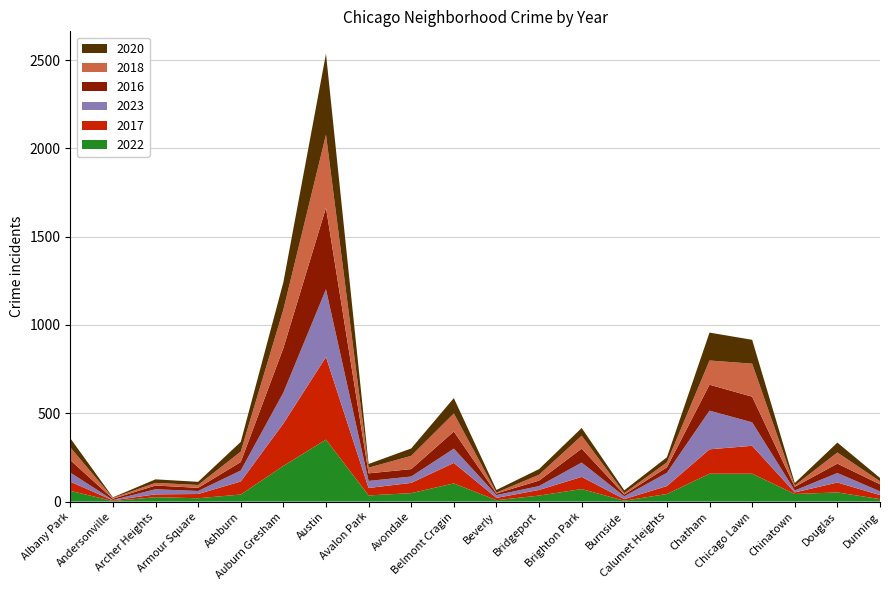

Reading left to right, transcribe all the data shown in this chart.

2022: Albany Park=61	Andersonville=3	Archer Heights=25	Armour Square=19	Ashburn=40	Auburn Gresham=202	Austin=351	Avalon Park=35	Avondale=48	Belmont Cragin=103	Beverly=8	Bridgeport=34	Brighton Park=71	Burnside=5	Calumet Heights=43	Chatham=158	Chicago Lawn=158	Chinatown=43	Douglas=52	Dunning=14
2017: Albany Park=52	Andersonville=4	Archer Heights=16	Armour Square=24	Ashburn=74	Auburn Gresham=240	Austin=468	Avalon Park=42	Avondale=58	Belmont Cragin=116	Beverly=13	Bridgeport=32	Brighton Park=69	Burnside=9	Calumet Heights=45	Chatham=138	Chicago Lawn=158	Chinatown=9	Douglas=56	Dunning=23
2023: Albany Park=51	Andersonville=2	Archer Heights=29	Armour Square=17	Ashburn=62	Auburn Gresham=175	Austin=383	Avalon Park=40	Avondale=36	Belmont Cragin=81	Beverly=16	Bridgeport=22	Brighton Park=81	Burnside=16	Calumet Heights=75	Chatham=219	Chicago Lawn=133	Chinatown=11	Douglas=54	Dunning=21
2016: Albany Park=71	Andersonville=7	Archer Heights=21	Armour Square=18	Ashburn=48	Auburn Gresham=252	Austin=462	Avalon Park=43	Avondale=42	Belmont Cragin=97	Beverly=9	Bridgeport=31	Brighton Park=79	Burnside=10	Calumet Heights=31	Chatham=147	Chicago Lawn=145	Chinatown=21	Douglas=53	Dunning=40
2018: Albany Park=72	Andersonville=5	Archer Heights=15	Armour Square=16	Ashburn=59	Auburn Gresham=218	Austin=413	Avalon Park=32	Avondale=75	Belmont Cragin=102	Beverly=5	Bridgeport=33	Brighton Park=73	Burnside=8	Calumet Heights=28	Chatham=137	Chicago Lawn=187	Chinatown=7	Douglas=63	Dunning=17
2020: Albany Park=52	Andersonville=3	Archer Heights=20	Armour Square=18	Ashburn=55	Auburn Gresham=155	Austin=459	Avalon Park=21	Avondale=42	Belmont Cragin=87	Beverly=15	Bridgeport=32	Brighton Park=44	Burnside=16	Calumet Heights=29	Chatham=158	Chicago Lawn=135	Chinatown=14	Douglas=56	Dunning=19